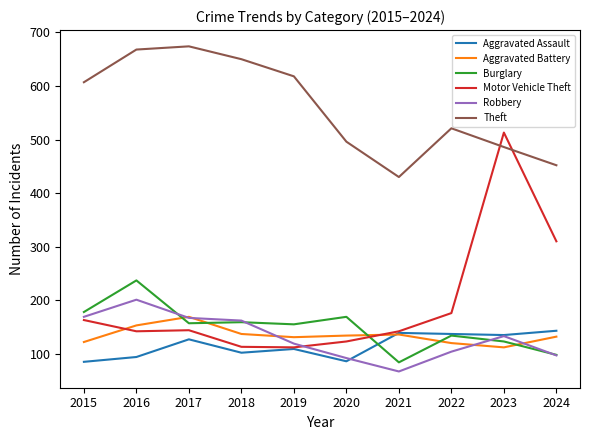

What is the sum of the Aggravated Assault values at 2023 and 2018?

237